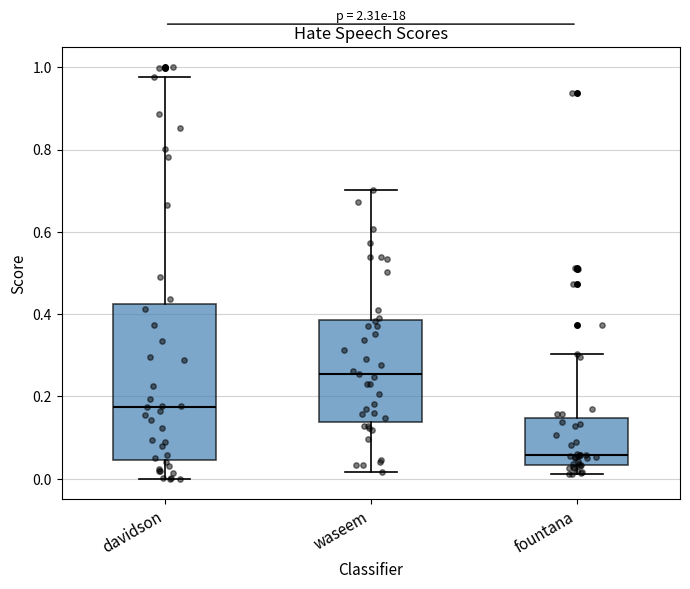

Reading left to right, read every box against the y-axis: the position of its median line, the range the box covers, and the ends of its whiskers. The values are not printed on the chart, so give them approximately, as read against the axis.

davidson: median 0.18, box 0.04 to 0.42, whiskers 0.00 to 0.98
waseem: median 0.26, box 0.14 to 0.38, whiskers 0.02 to 0.70
fountana: median 0.06, box 0.04 to 0.14, whiskers 0.02 to 0.30